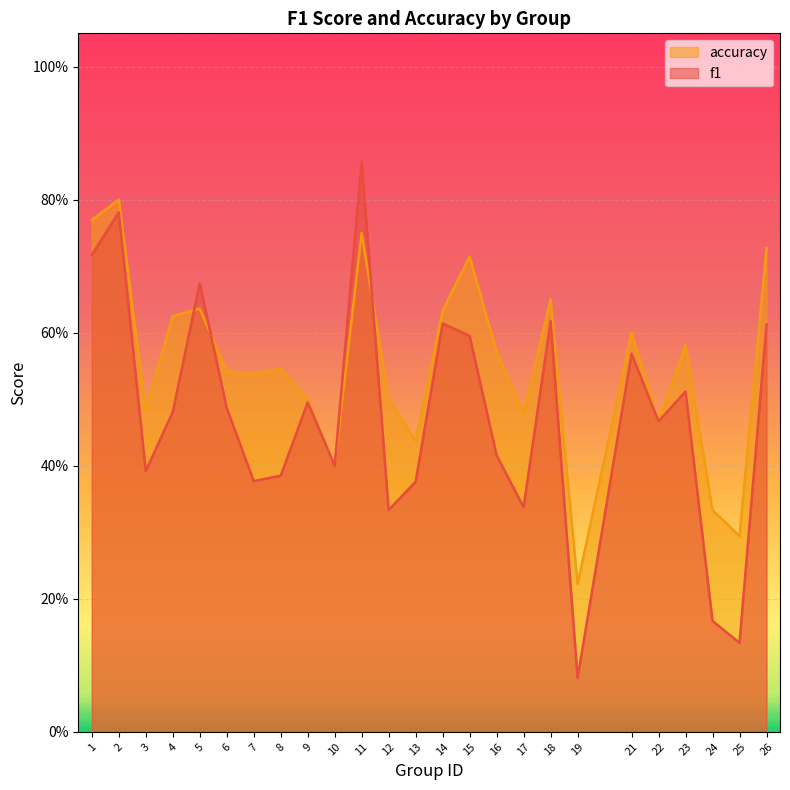

How many lines are shown in the chart?

2